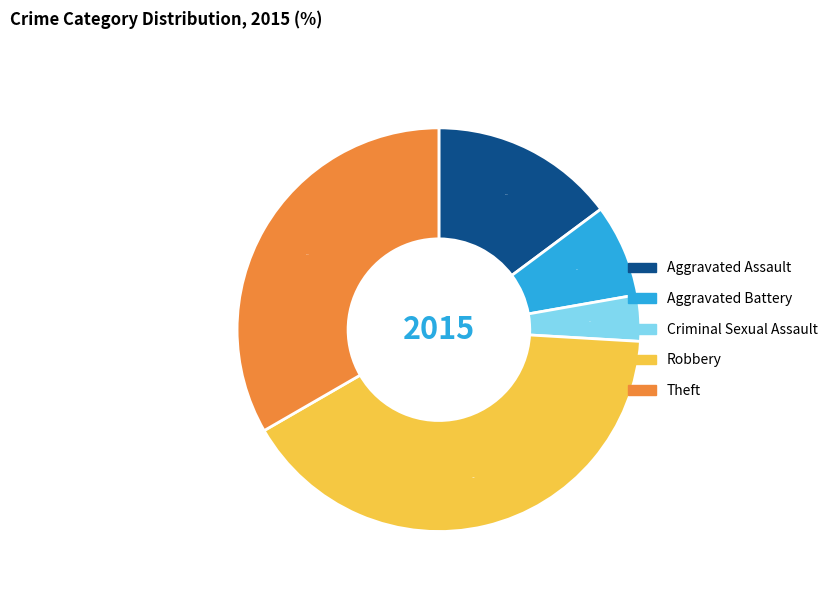

What percentage is the Aggravated Assault slice, to the nearest percent?

15%